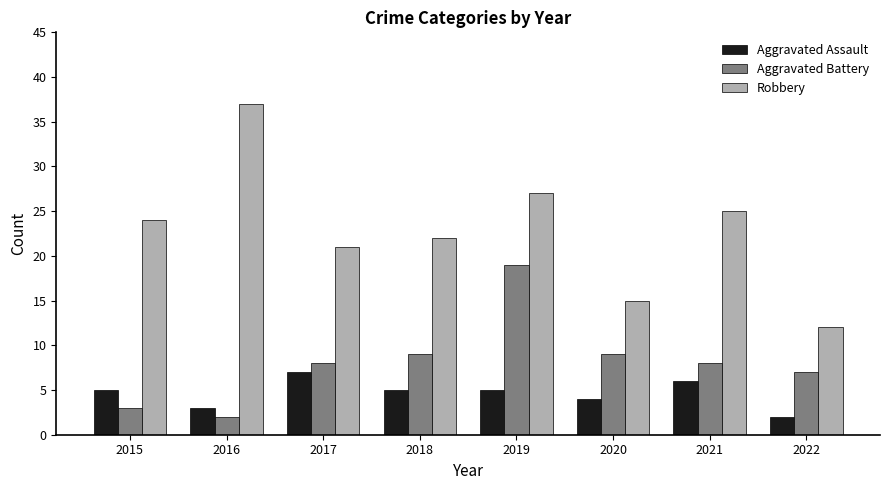

Which series changed the most between 2017 and 2020?

Robbery